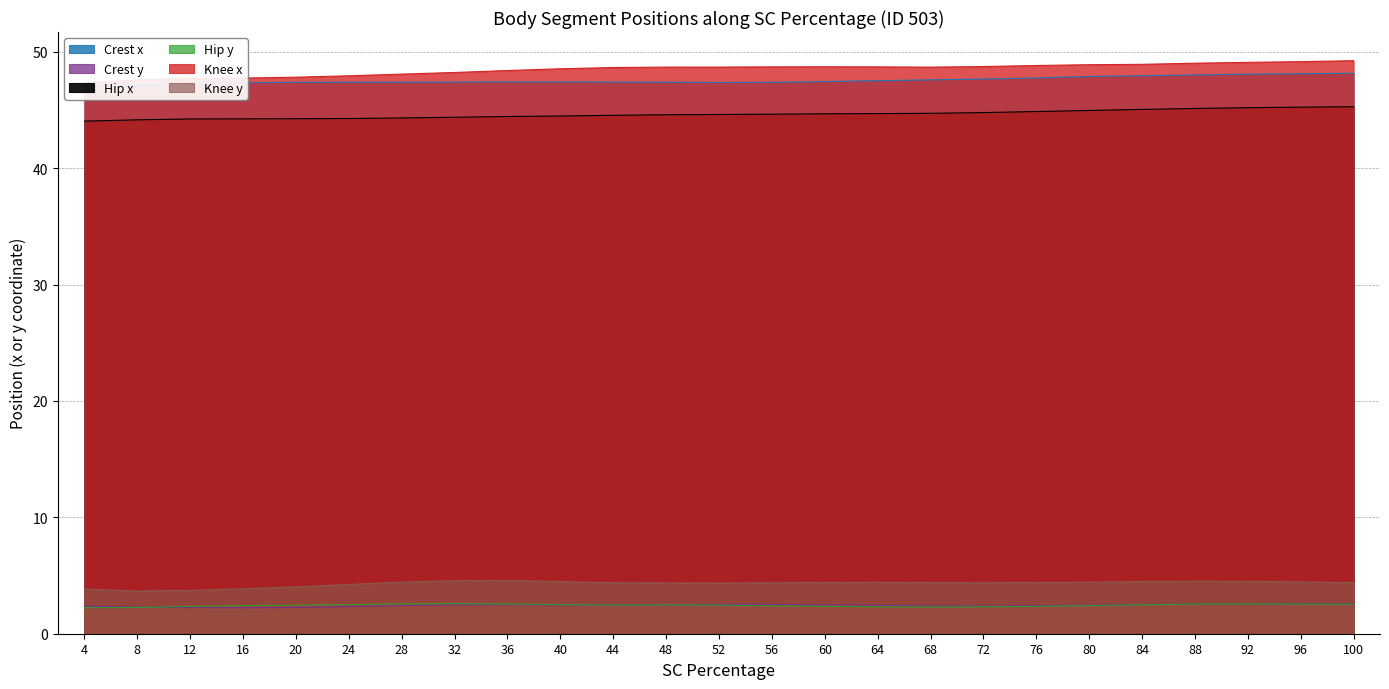

Which series has the largest range (max minus min)?

Knee x